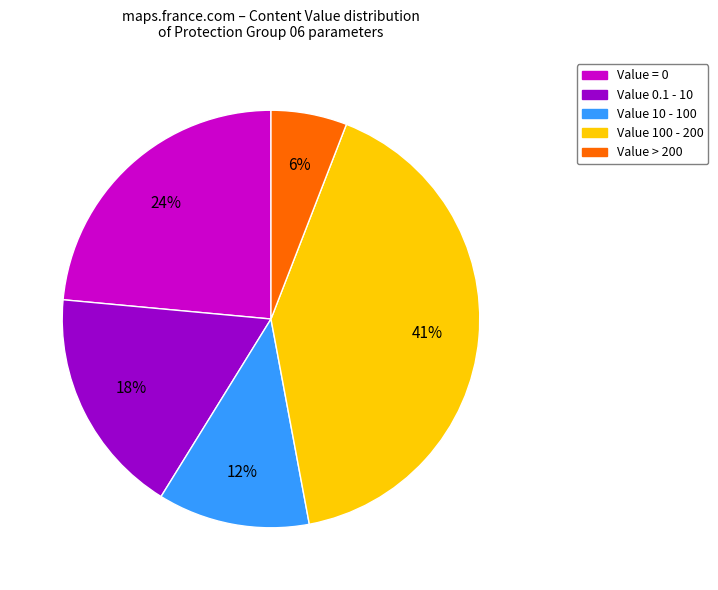

Combined, do Value 0.1 - 10 and Value 10 - 100 account for over 50%?

No